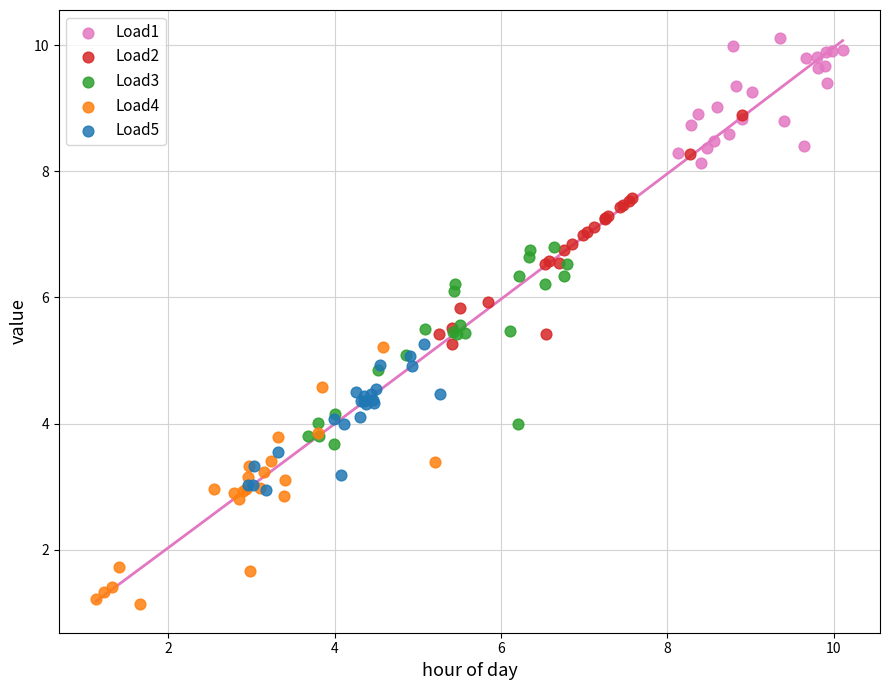

Which series reaches the minimum Y coordinate?

Load4